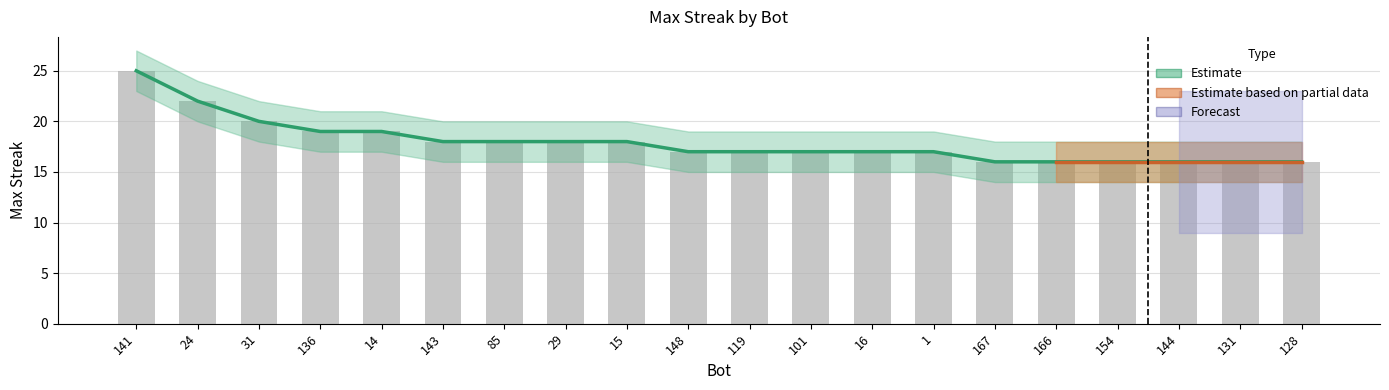

Reading right to left, list all the values displayed in this chart.

128=16	131=16	144=16	154=16	166=16	167=16	1=17	16=17	101=17	119=17	148=17	15=18	29=18	85=18	143=18	14=19	136=19	31=20	24=22	141=25